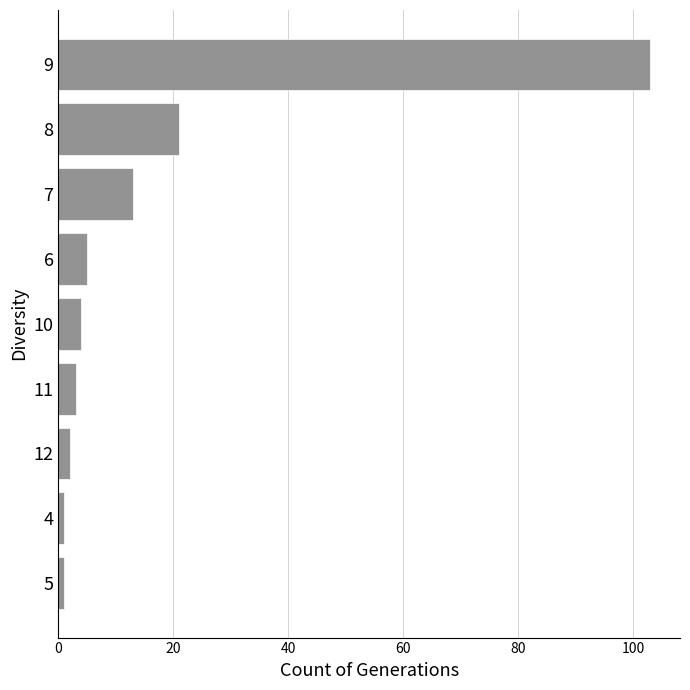

The value at 9 is 51. True or false?

False